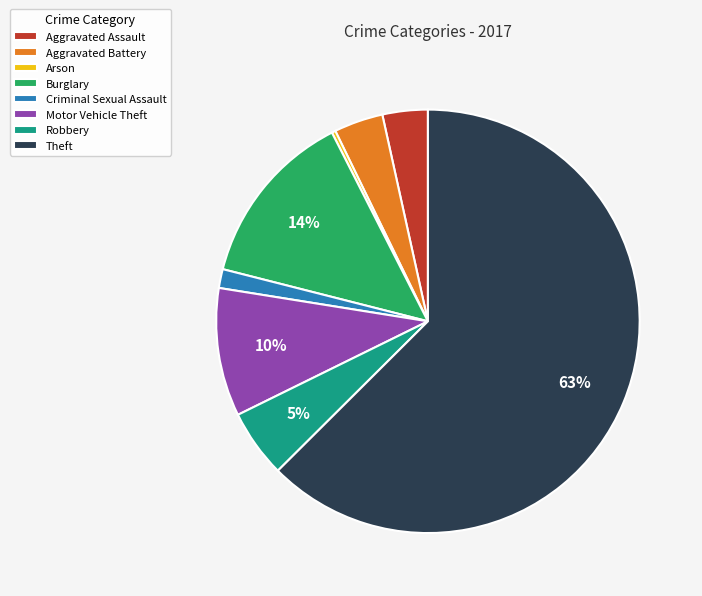

Is the sum of Criminal Sexual Assault and Aggravated Battery greater than half?

No